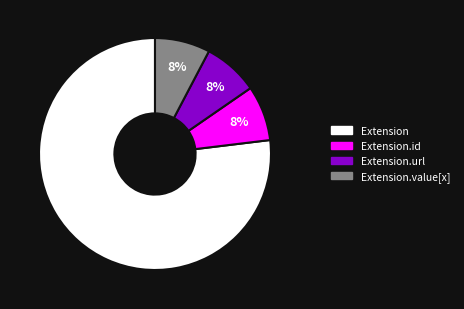

Is there a majority slice in this chart?

Yes